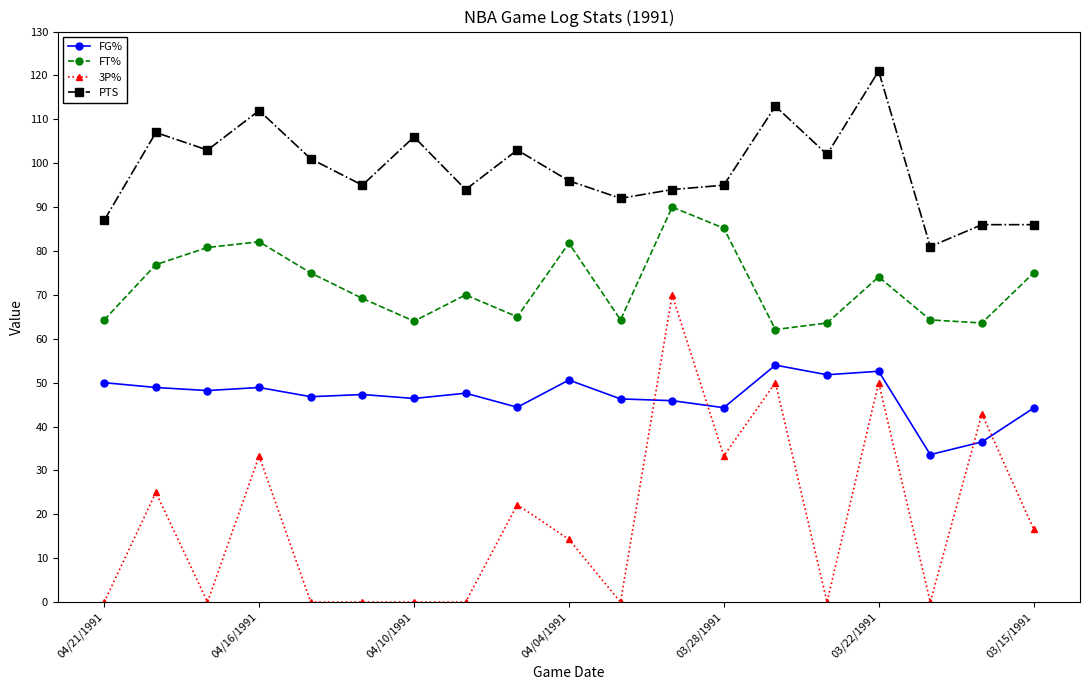

Which series has the largest total across all categories?

PTS